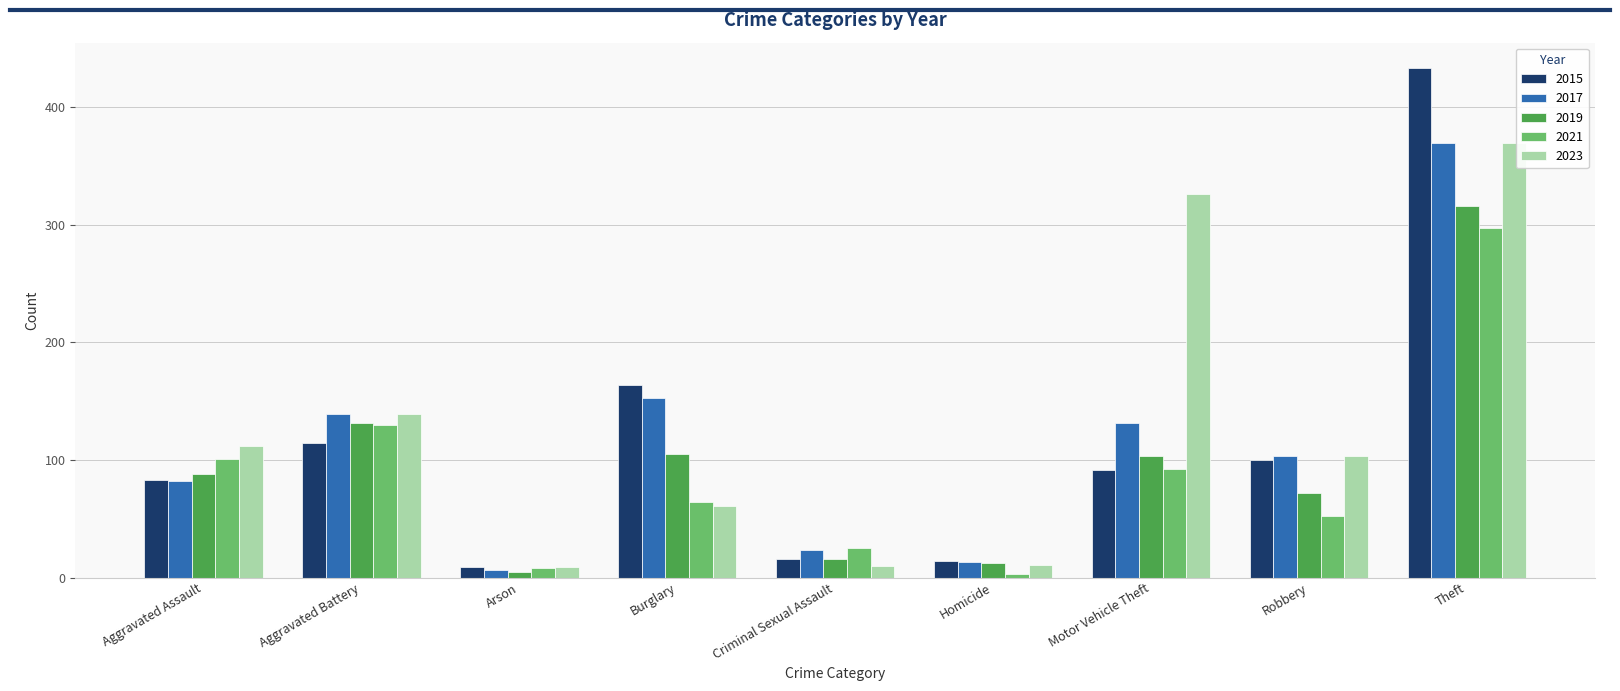

What are all the series names shown in the legend?

2015, 2017, 2019, 2021, 2023